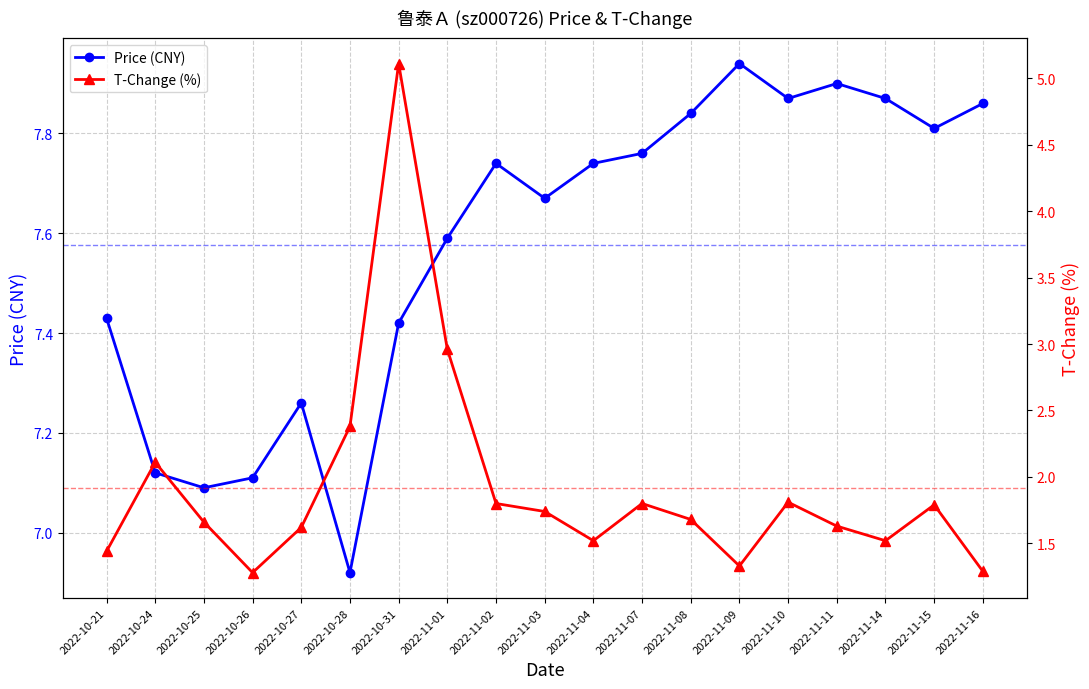

Where is T-Change (%) nearest to the value 3?

2022-11-01